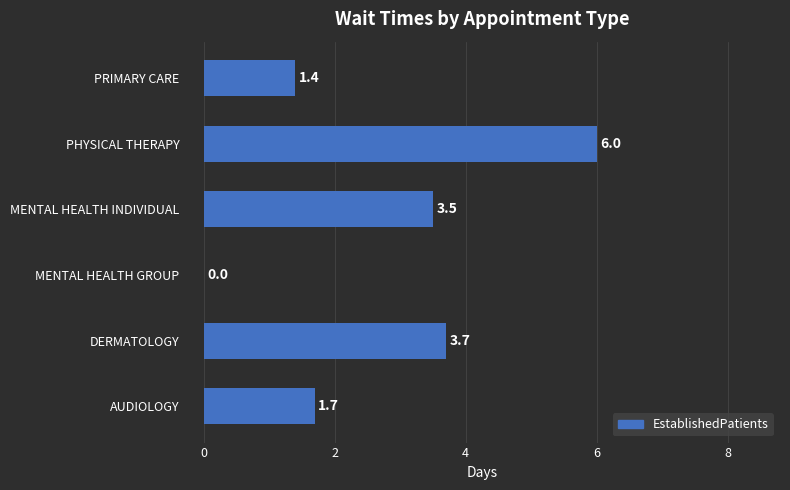

What is the sum of all values?

16.3